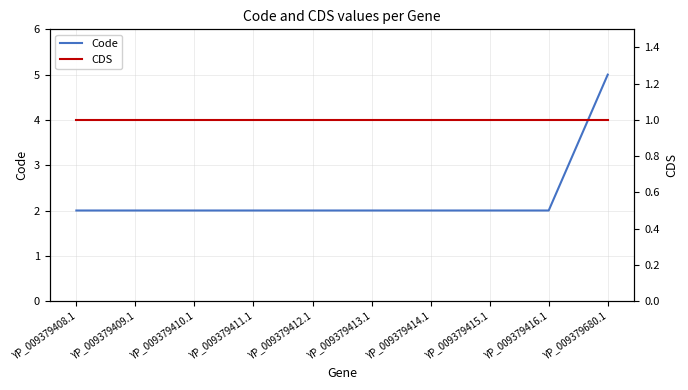

What are all the series names shown in the legend?

Code, CDS